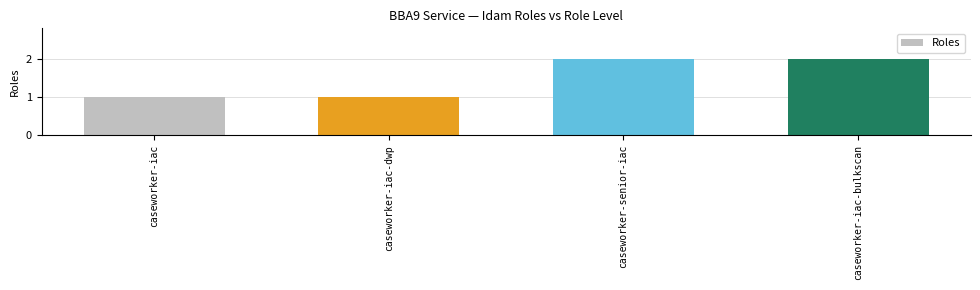

The value at caseworker-iac-bulkscan is 4. True or false?

False